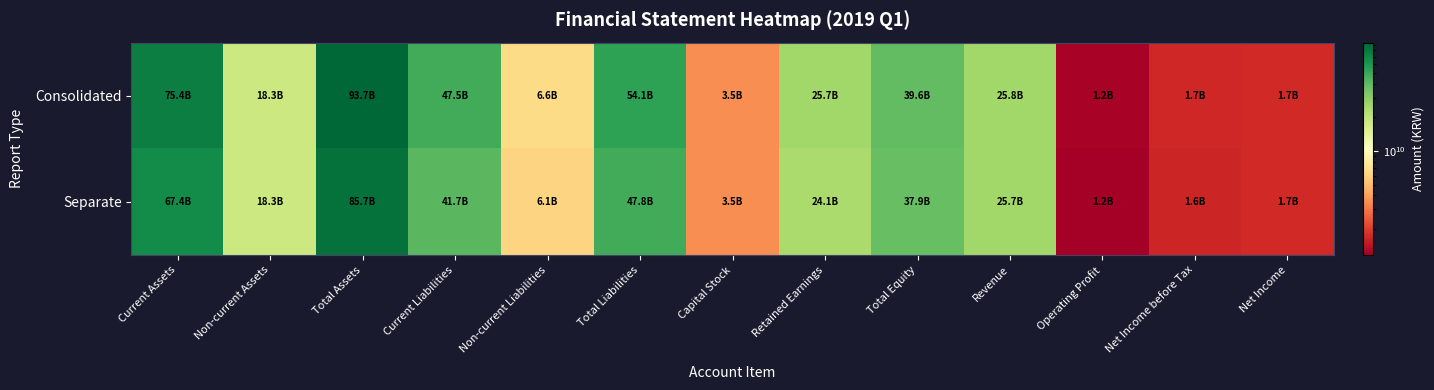

Which has a higher value, Capital Stock or Non-current Liabilities?

Non-current Liabilities